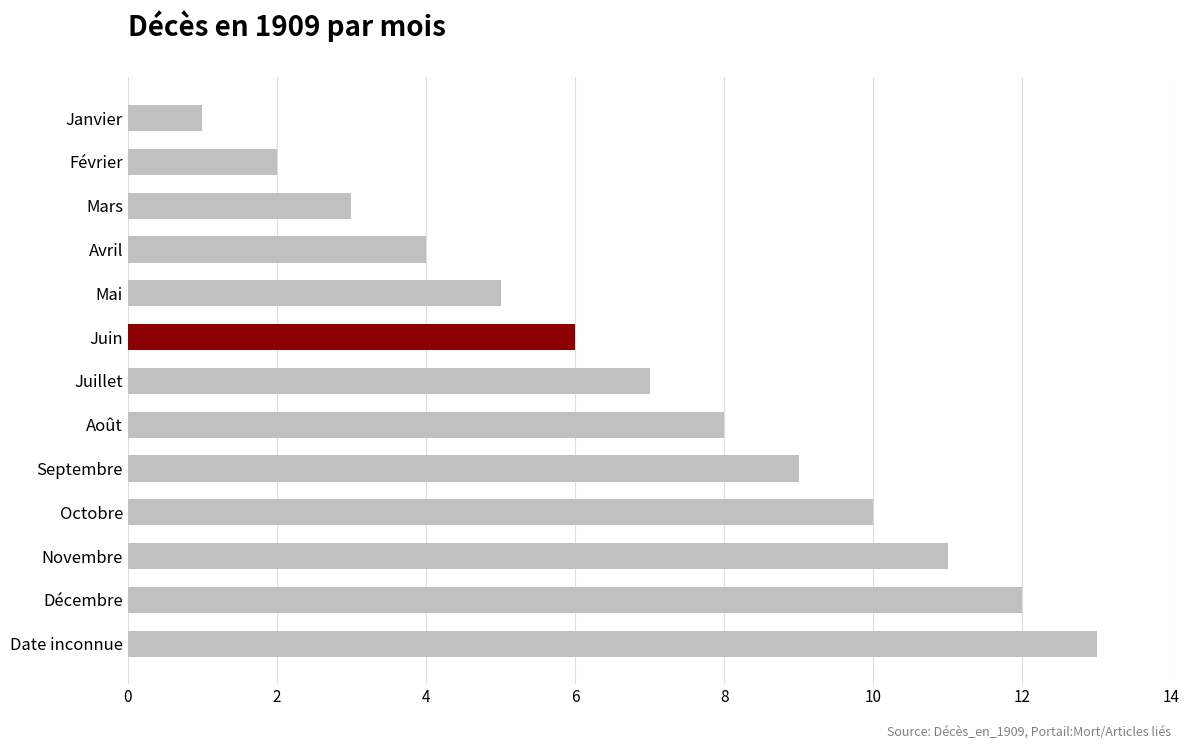

List the labels in order of value, smallest first.

Janvier, Février, Mars, Avril, Mai, Juin, Juillet, Août, Septembre, Octobre, Novembre, Décembre, Date inconnue